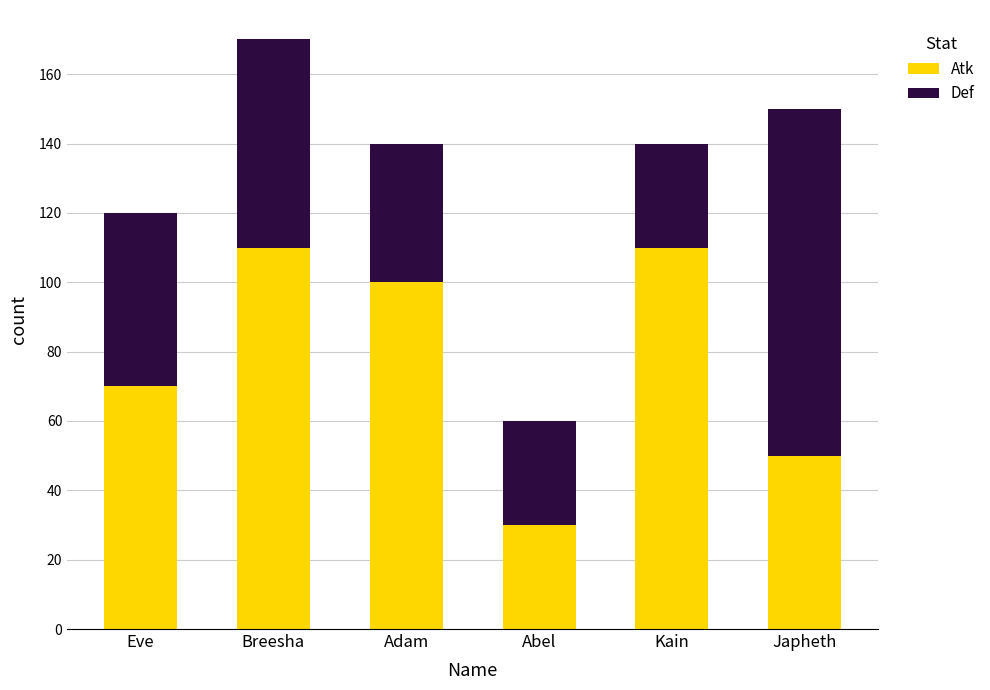

What is the total value across all series at Japheth?

150